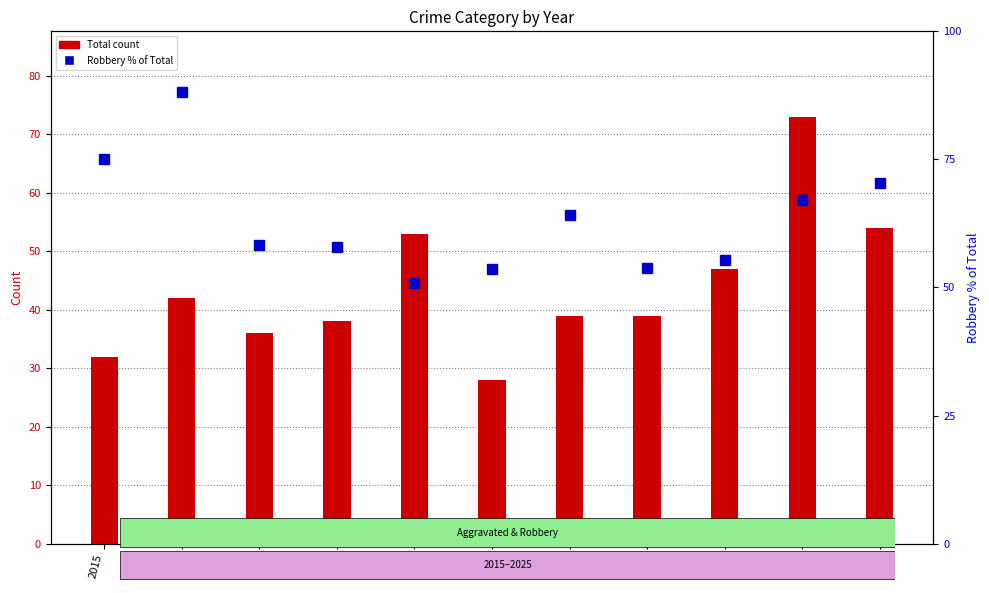

What is the greatest value displayed?

88.1